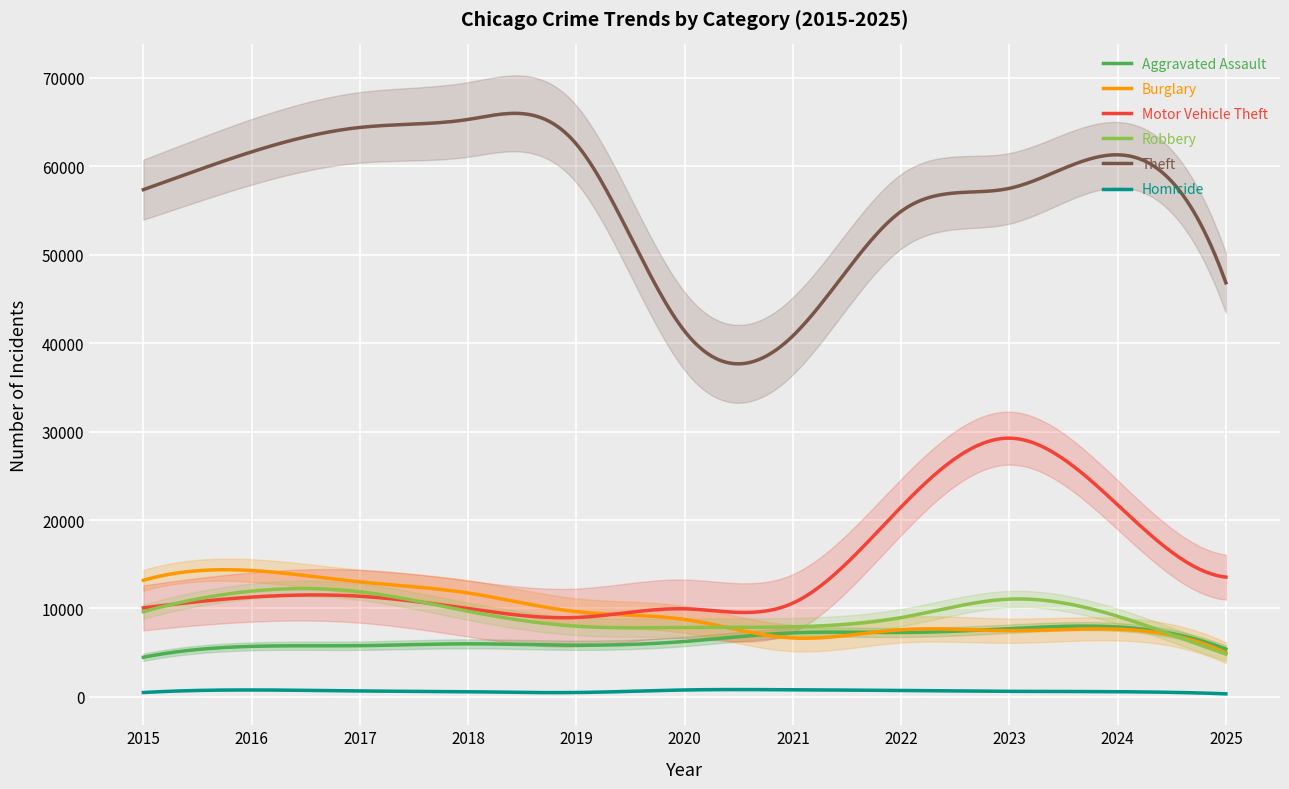

True or false: Motor Vehicle Theft has a value of 8566 at 2025.

False